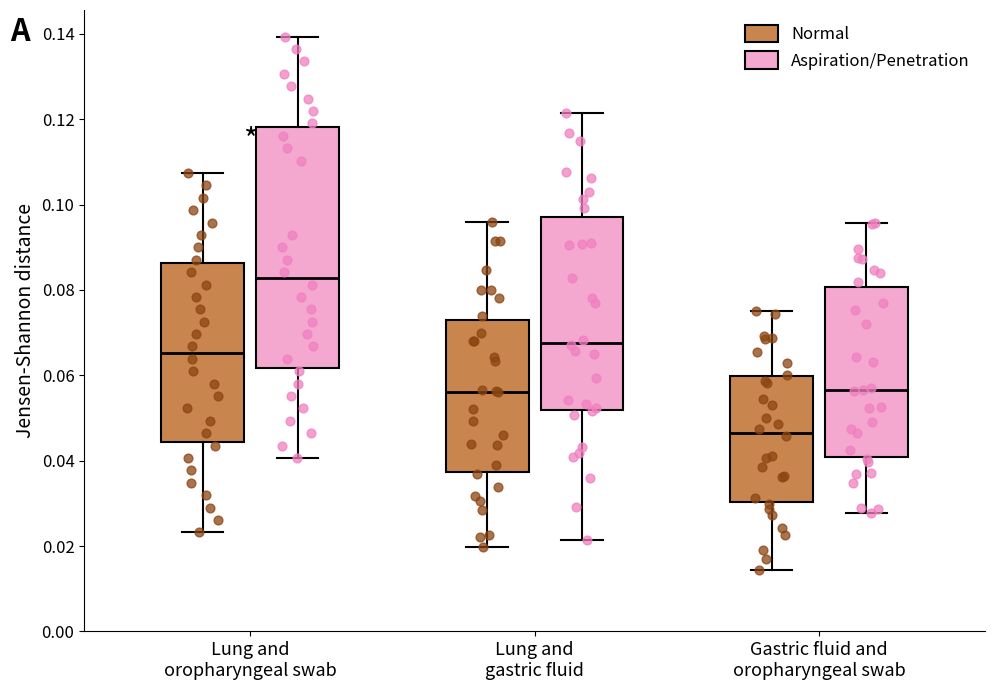

Where does the upper whisker of the box for Lung and oropharyngeal swab (Aspiration/Penetration) end on the y-axis? The values are not printed on the chart, so give them approximately, as read against the axis.

0.140